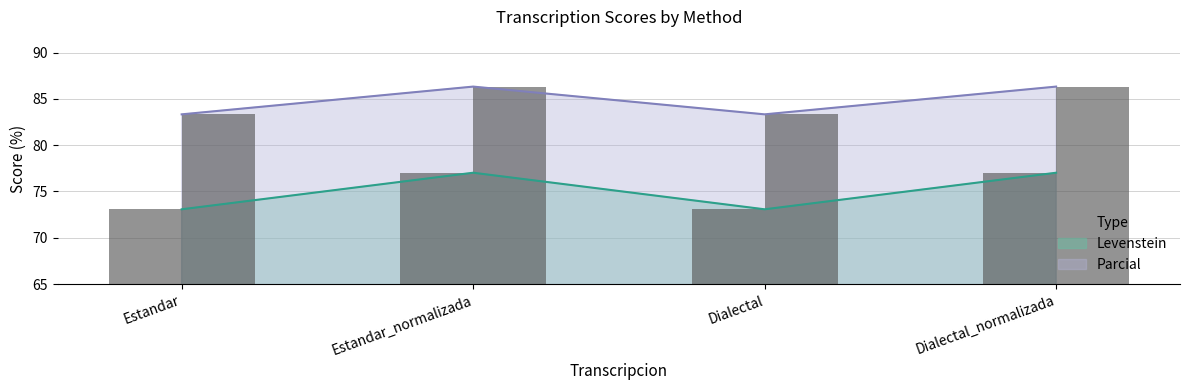

The value of Parcial at Estandar is 83.3. True or false?

True